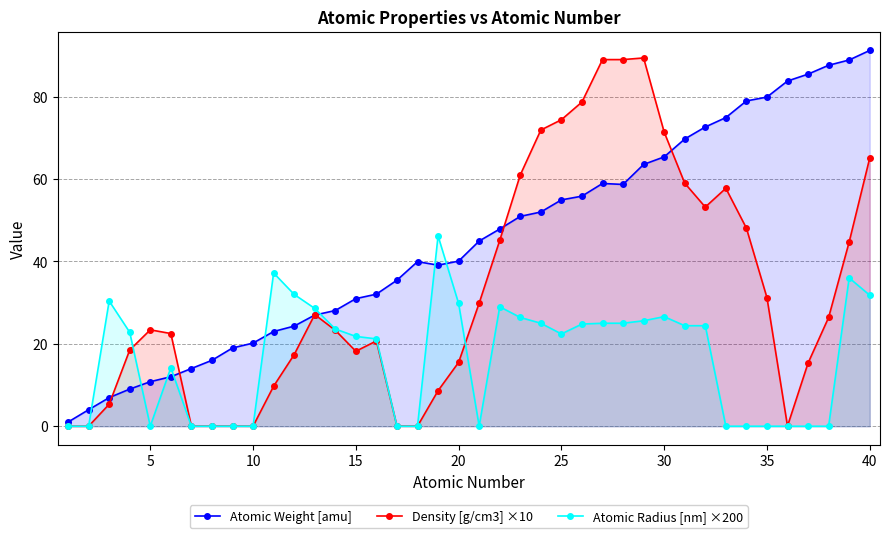

True or false: Atomic Radius [nm] ×200 has more than 2 points higher than both neighbors.

True